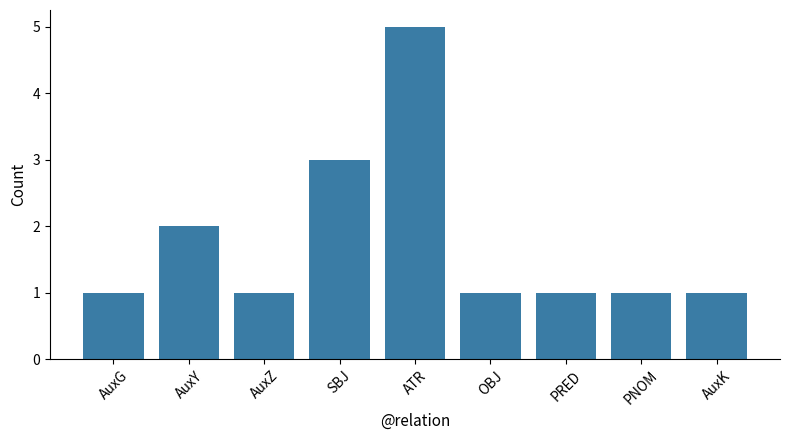

Between AuxY and PRED, which is larger?

AuxY